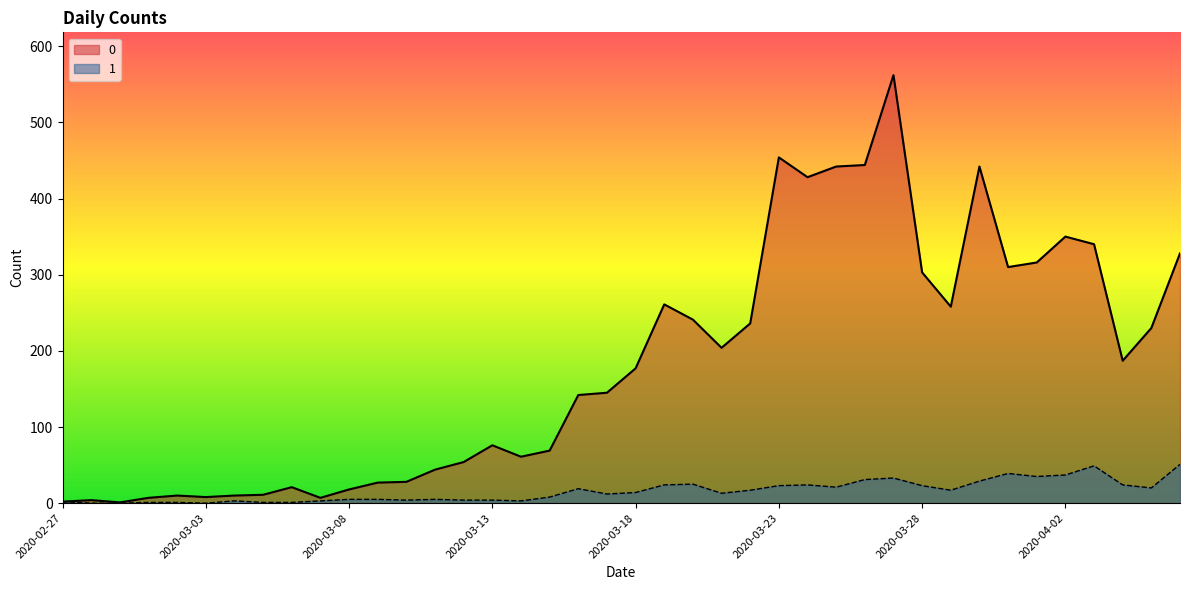

In 1, how many points are higher than both neighbors (excluding endpoints)?

8